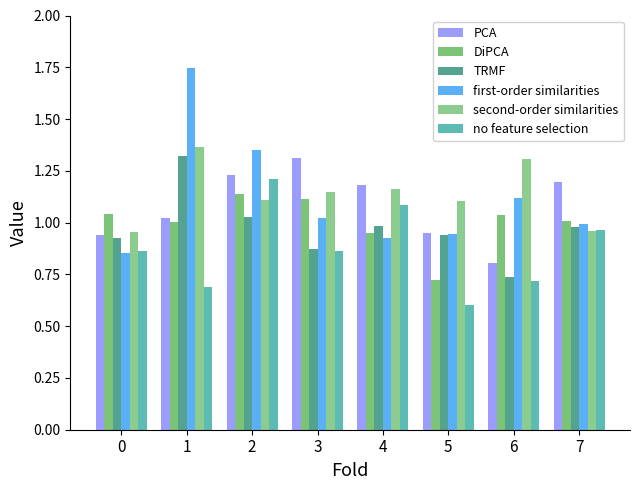

What is the difference between the maximum and minimum values in the TRMF series?

0.6